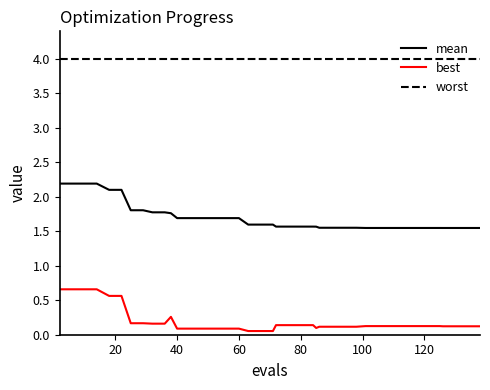

True or false: mean and worst intersect in this chart.

False